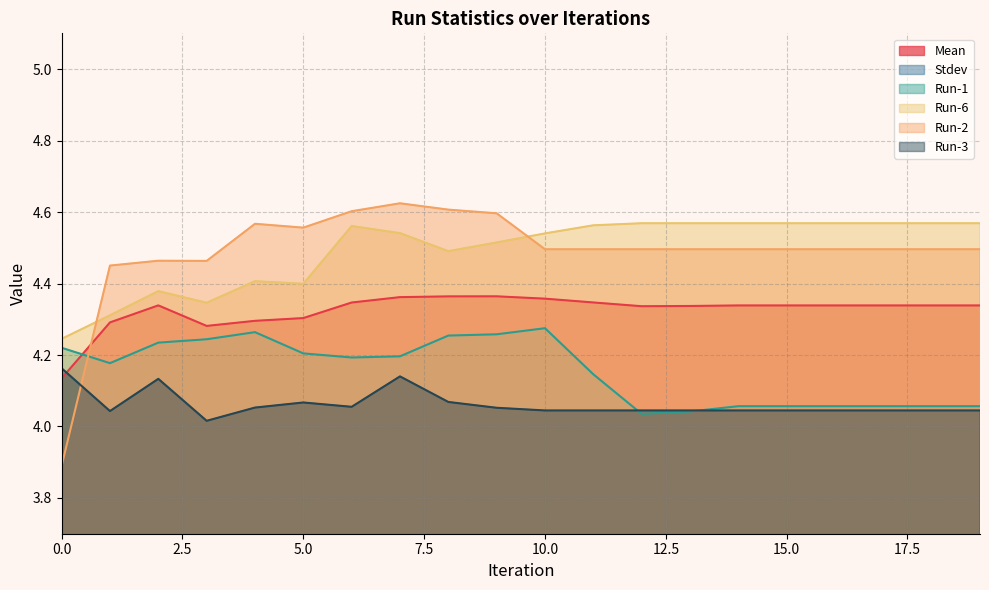

True or false: Run-3 has a value of 4.2 at 0.

True